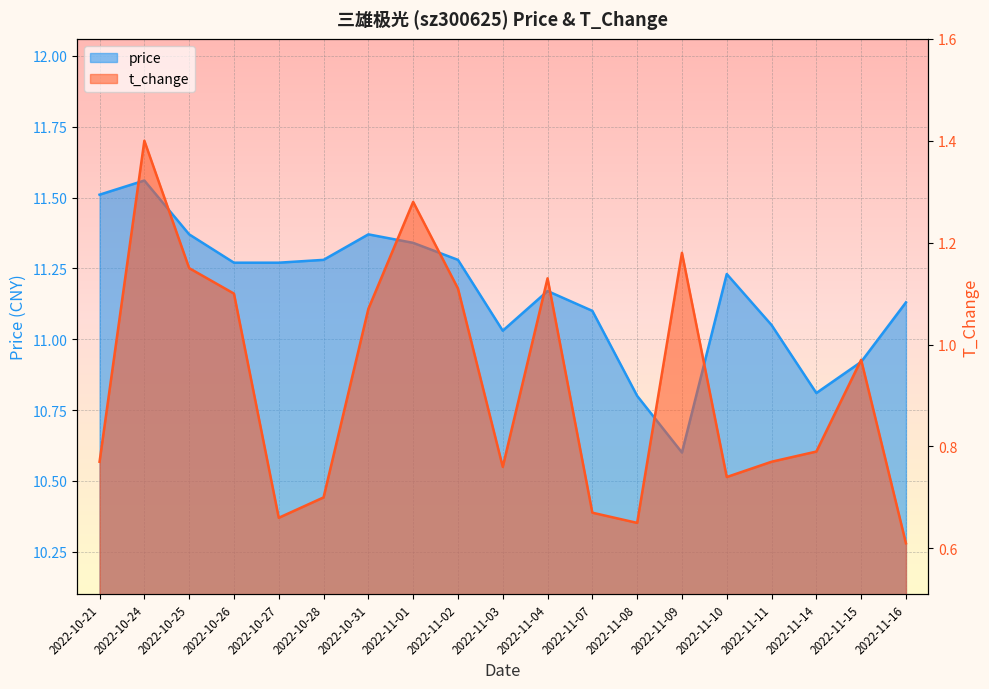

True or false: t_change has a value of 0.4 at 2022-11-10.

False